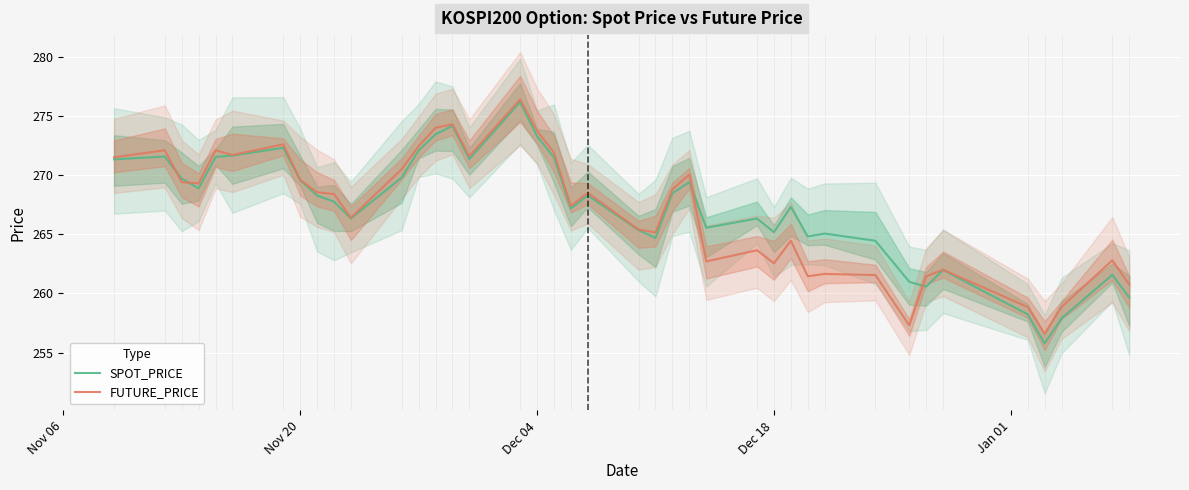

List the series in order of their peak value, highest first.

FUTURE_PRICE, SPOT_PRICE